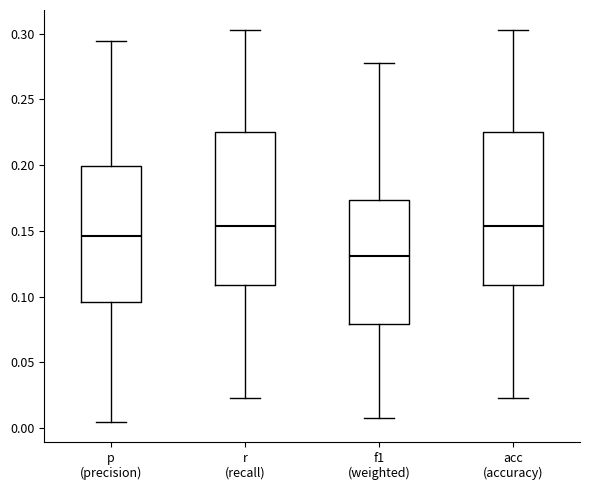

Reading left to right, transcribe this box plot: for each box, give where its median line is, the range the box spans, and where its two whiskers end, as read against the y-axis. The values are not printed on the chart, so give them approximately, as read against the axis.

p (precision): median 0.145, box 0.095 to 0.200, whiskers 0.005 to 0.295
r (recall): median 0.155, box 0.110 to 0.225, whiskers 0.025 to 0.305
f1 (weighted): median 0.130, box 0.080 to 0.175, whiskers 0.005 to 0.280
acc (accuracy): median 0.155, box 0.110 to 0.225, whiskers 0.025 to 0.305